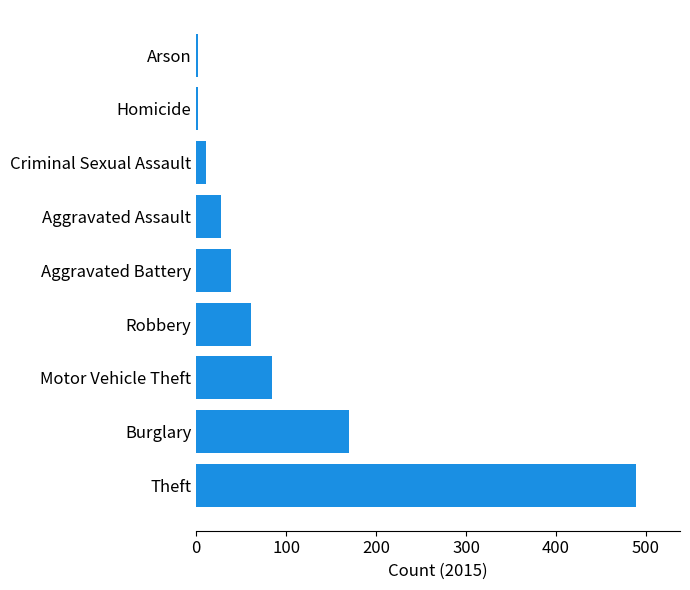

The chart shows a value of 39 at Aggravated Battery. True or false?

True